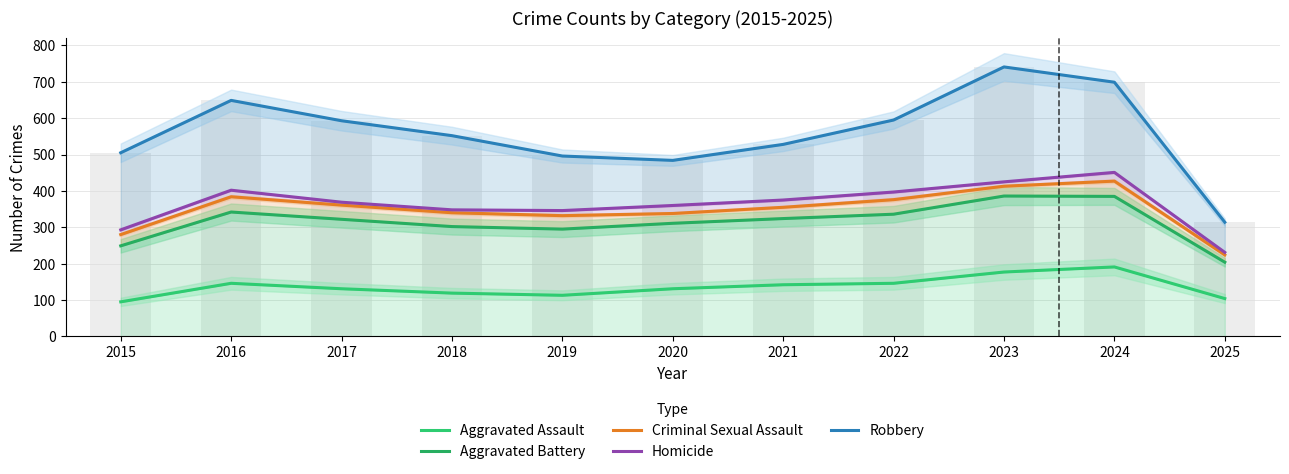

Reading left to right, list all the values displayed in this chart.

Aggravated Assault: 95	146	131	119	113	131	142	146	177	191	104
Aggravated Battery: 249	342	322	302	295	311	324	336	386	385	204
Criminal Sexual Assault: 280	384	361	340	332	338	355	376	413	427	224
Homicide: 293	402	369	348	346	360	375	397	425	451	231
Robbery: 505	649	593	552	496	484	528	595	741	699	314